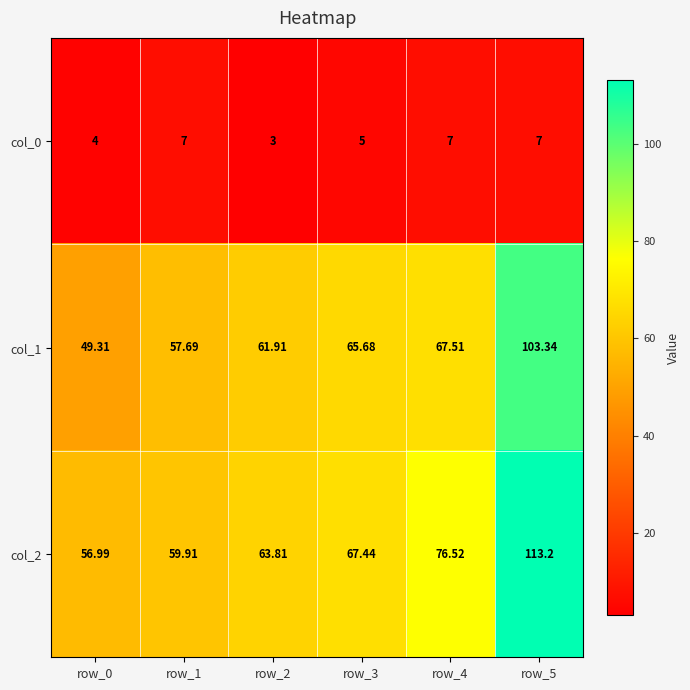

Is the value of col_1 at row_4 greater than the value of col_0 at row_1?

Yes